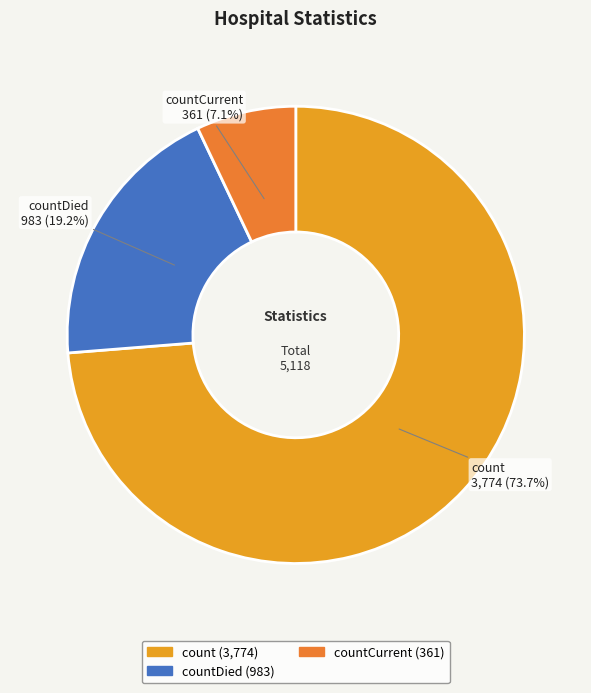

How many segments does this pie chart have?

3